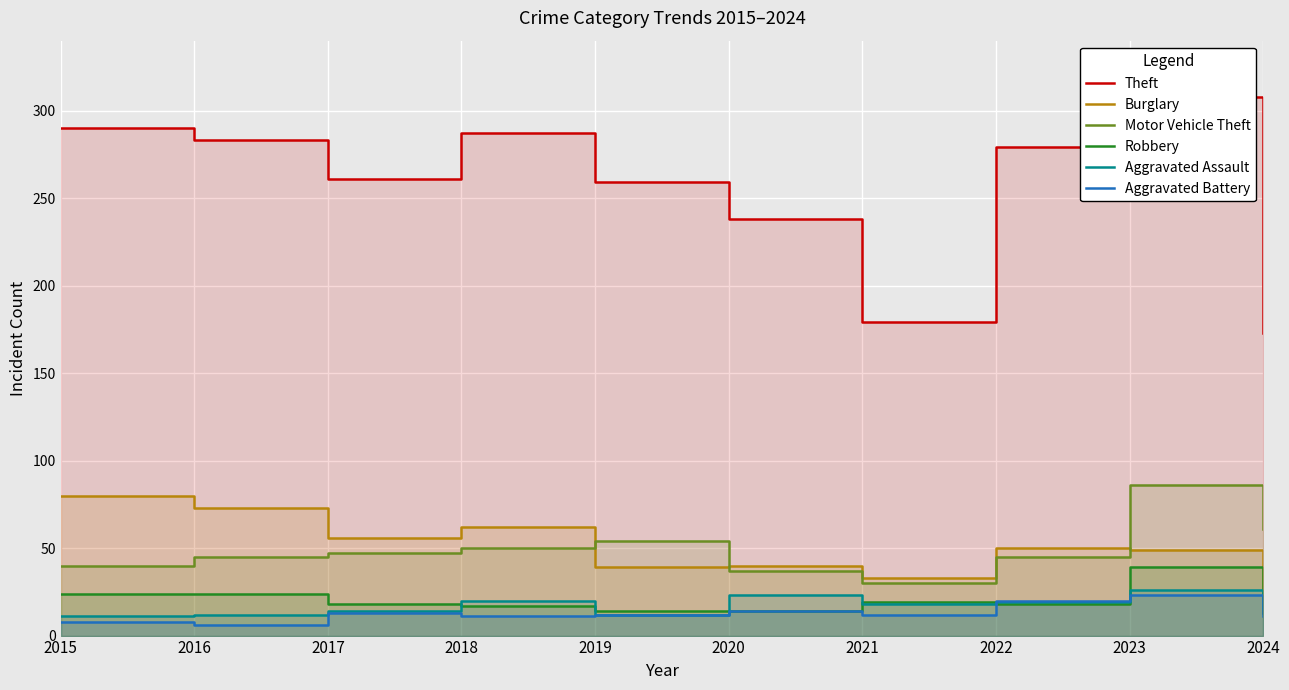

At which label is Robbery closest to 26?

2015